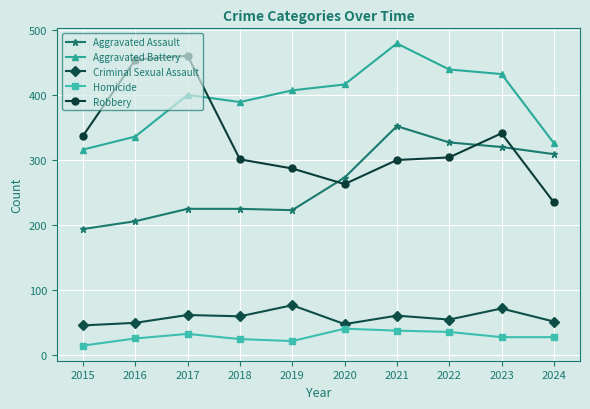

At which category is the sum across all series the highest?

2021